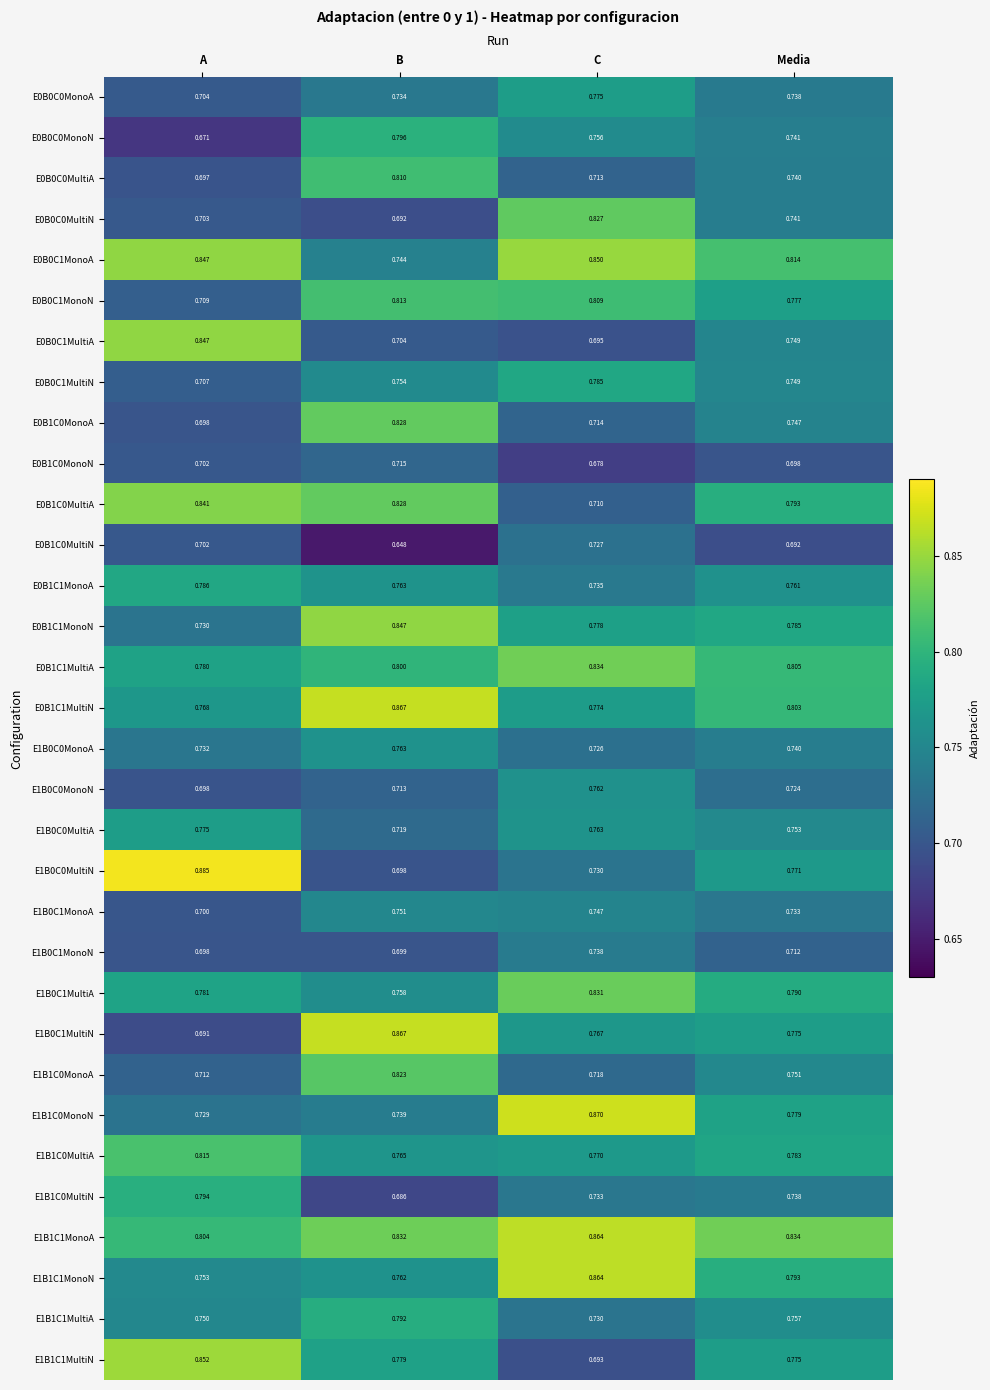

Is the value of E1B0C1MonoA at A greater than the value of E0B0C0MultiN at C?

No